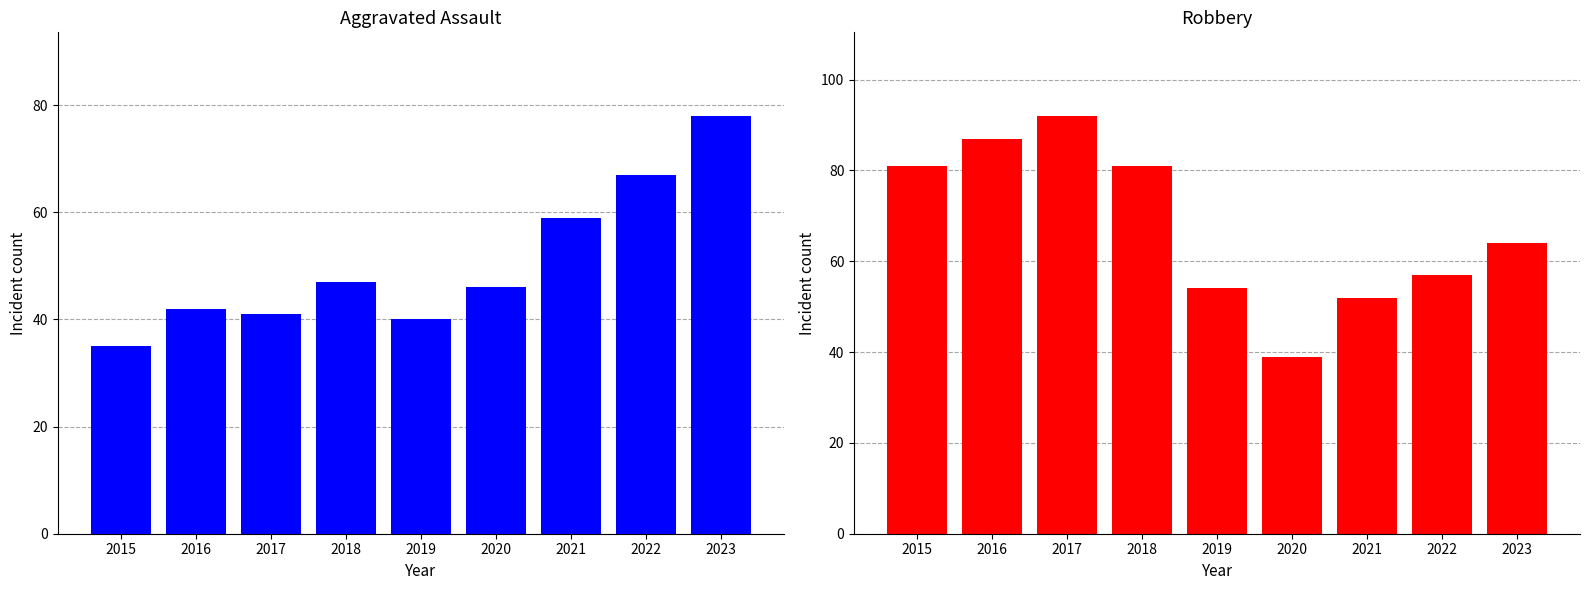

At how many categories does at least one series exceed 82?

2